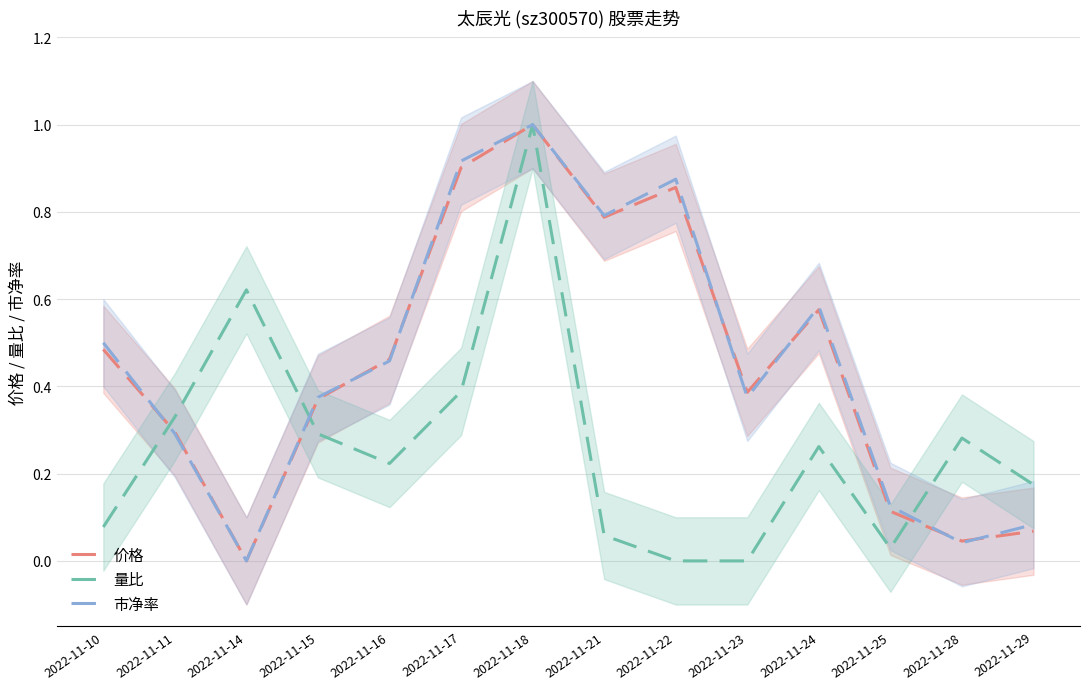

Reading left to right, extract all data points from this chart.

价格: 0.5	0.3	0.0	0.4	0.5	0.9	1.0	0.8	0.9	0.4	0.6	0.1	0.0	0.1
量比: 0.1	0.3	0.6	0.3	0.2	0.4	1.0	0.1	0.0	0.0	0.3	0.0	0.3	0.2
市净率: 0.5	0.3	0.0	0.4	0.5	0.9	1.0	0.8	0.9	0.4	0.6	0.1	0.0	0.1